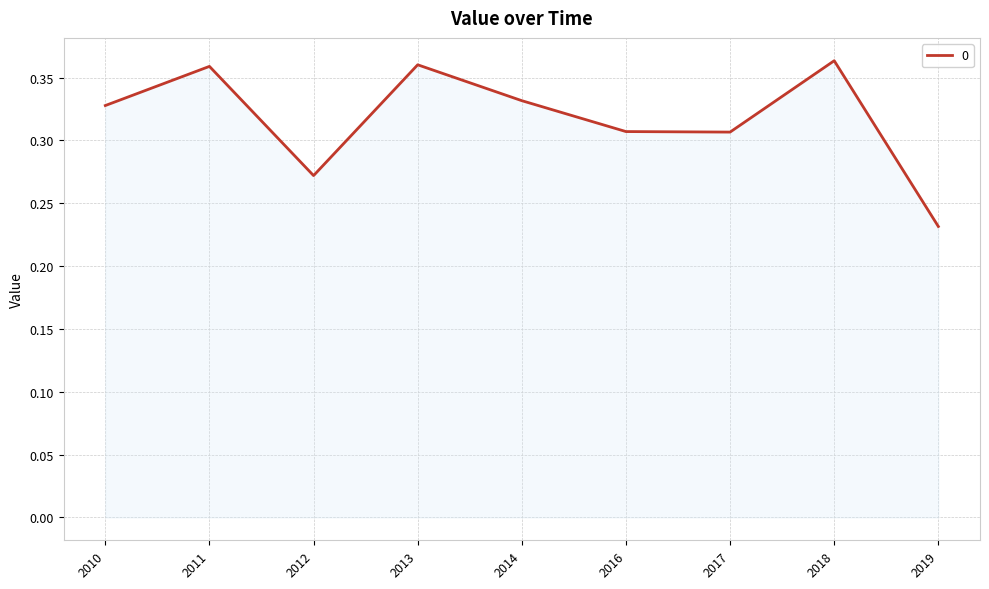

Between 2018 and 2010, which is larger?

2018